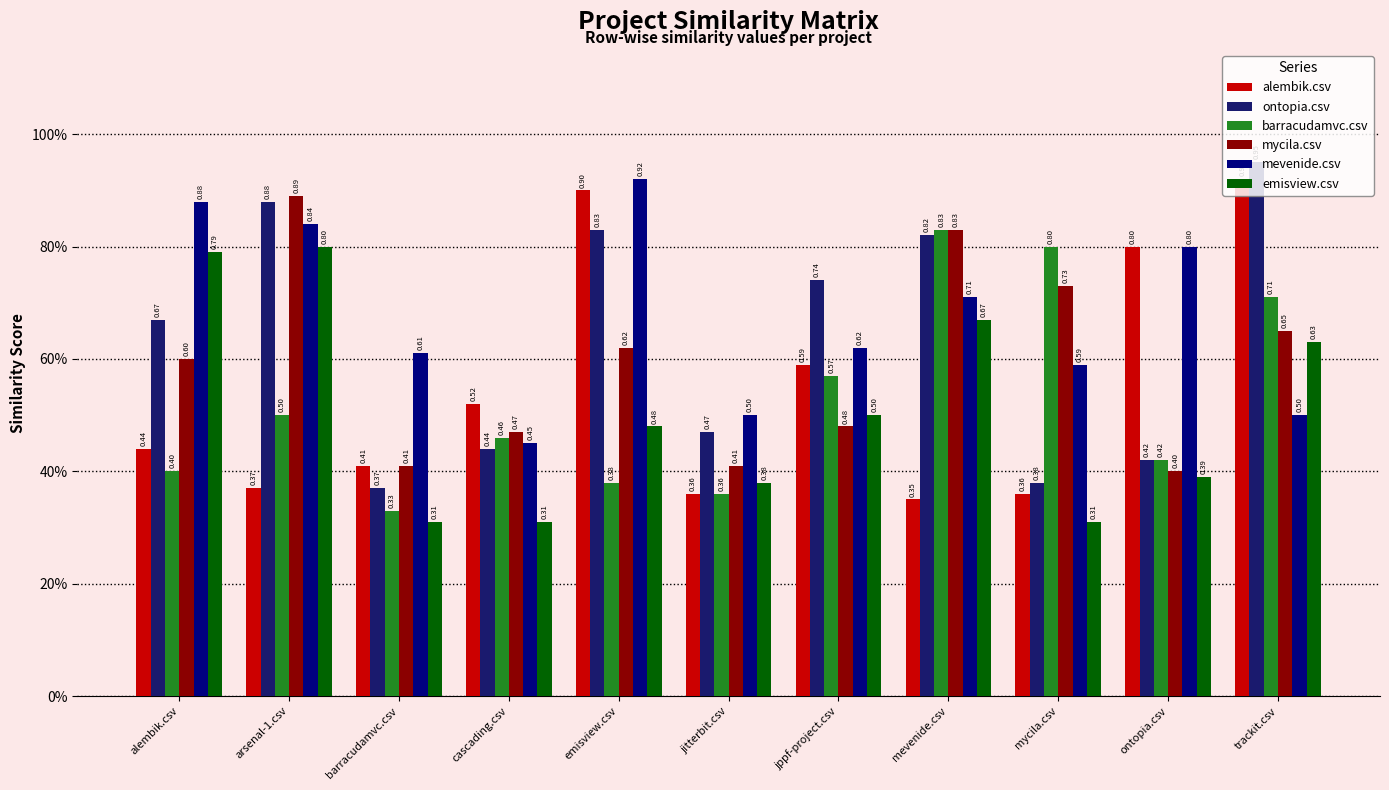

What are all the series names shown in the legend?

alembik.csv, ontopia.csv, barracudamvc.csv, mycila.csv, mevenide.csv, emisview.csv